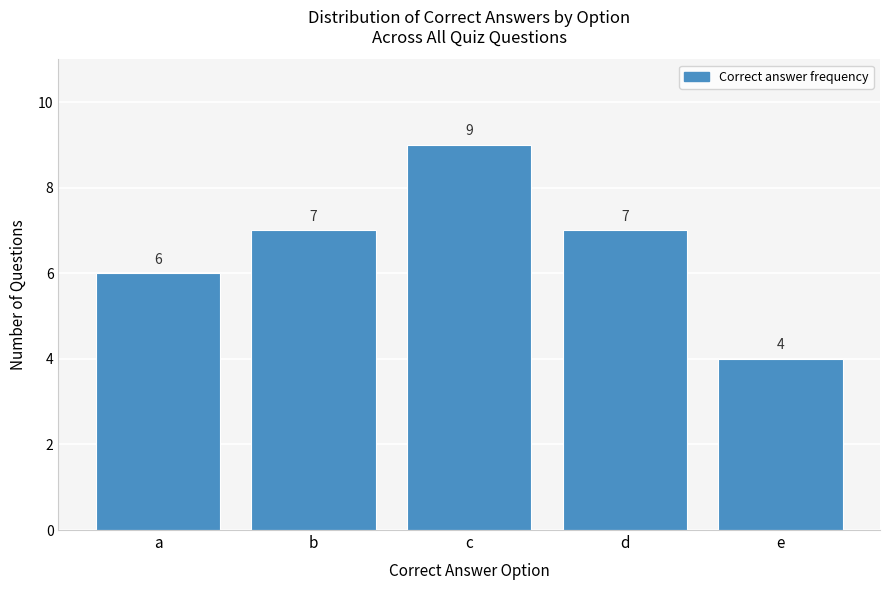

Reading right to left, what are all the values shown in this chart?

4	7	9	7	6